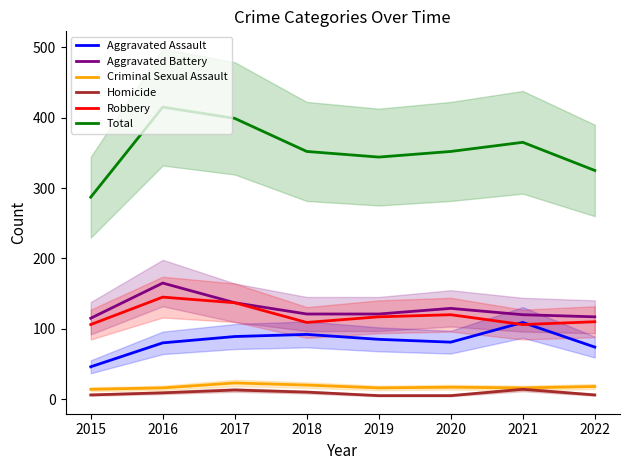

What is the value of the Robbery point at the 7th from the left?

106